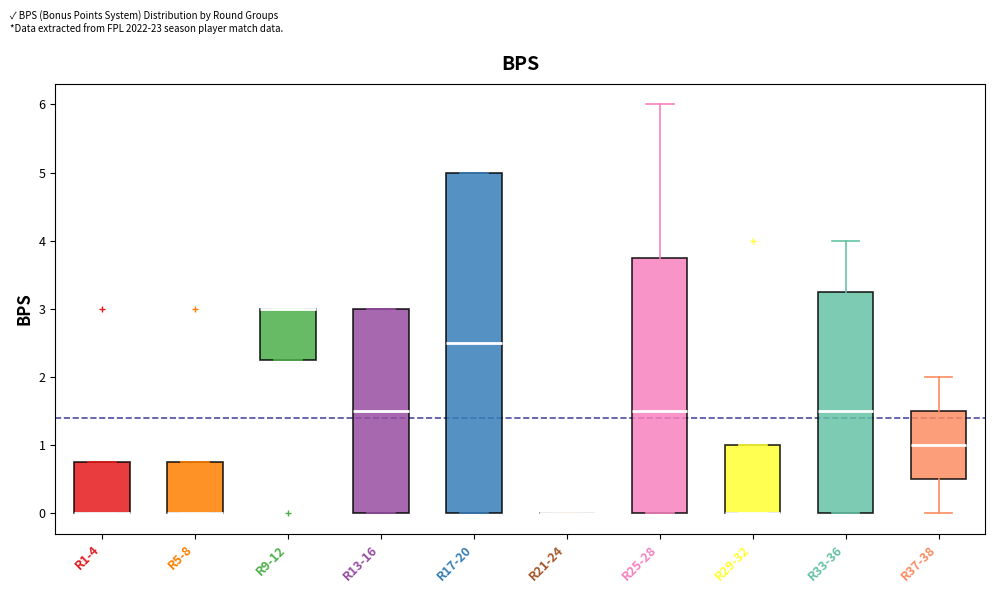

Reading left to right, transcribe this box plot: for each box, give where its median line is, the range the box spans, and where its two whiskers end, as read against the y-axis. The values are not printed on the chart, so give them approximately, as read against the axis.

R1-4: median 0.0 (drawn on the box's lower edge), box 0.0 to 0.8, whiskers 0.0 to 0.8
R5-8: median 0.0 (drawn on the box's lower edge), box 0.0 to 0.8, whiskers 0.0 to 0.8
R9-12: median 3.0 (drawn on the box's upper edge), box 2.3 to 3.0, whiskers 2.3 to 3.0
R13-16: median 1.5, box 0.0 to 3.0, whiskers 0.0 to 3.0
R17-20: median 2.5, box 0.0 to 5.0, whiskers 0.0 to 5.0
R21-24: box collapsed to a line at 0.0, whiskers 0.0 to 0.0
R25-28: median 1.5, box 0.0 to 3.8, whiskers 0.0 to 6.0
R29-32: median 0.0 (drawn on the box's lower edge), box 0.0 to 1.0, whiskers 0.0 to 1.0
R33-36: median 1.5, box 0.0 to 3.3, whiskers 0.0 to 4.0
R37-38: median 1.0, box 0.5 to 1.5, whiskers 0.0 to 2.0